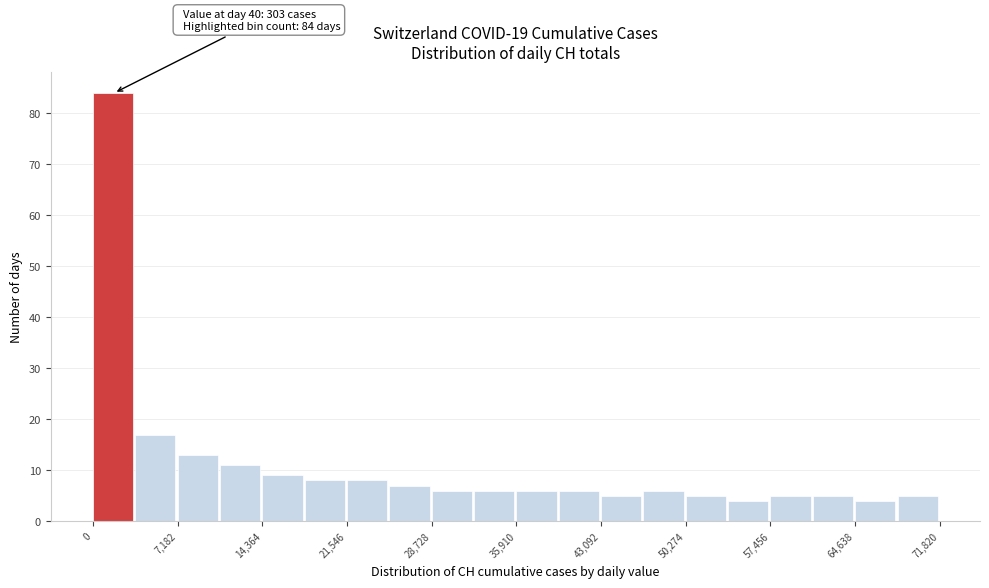

Read against the x-axis, roughly where is the centre of the tallest bar?

2000